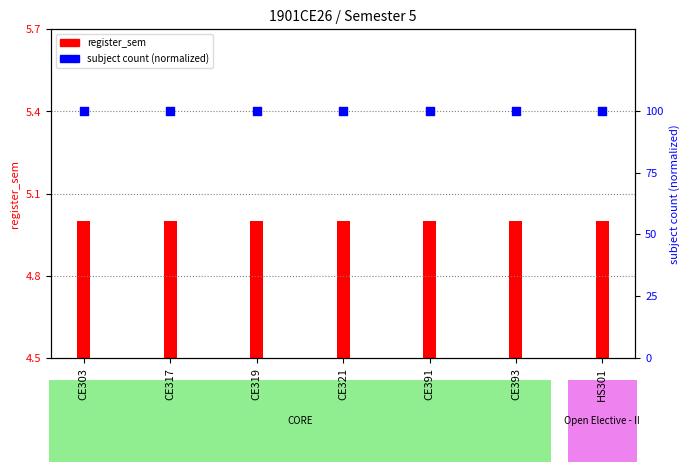

Which series contains the highest Y value?

subject count (normalized)